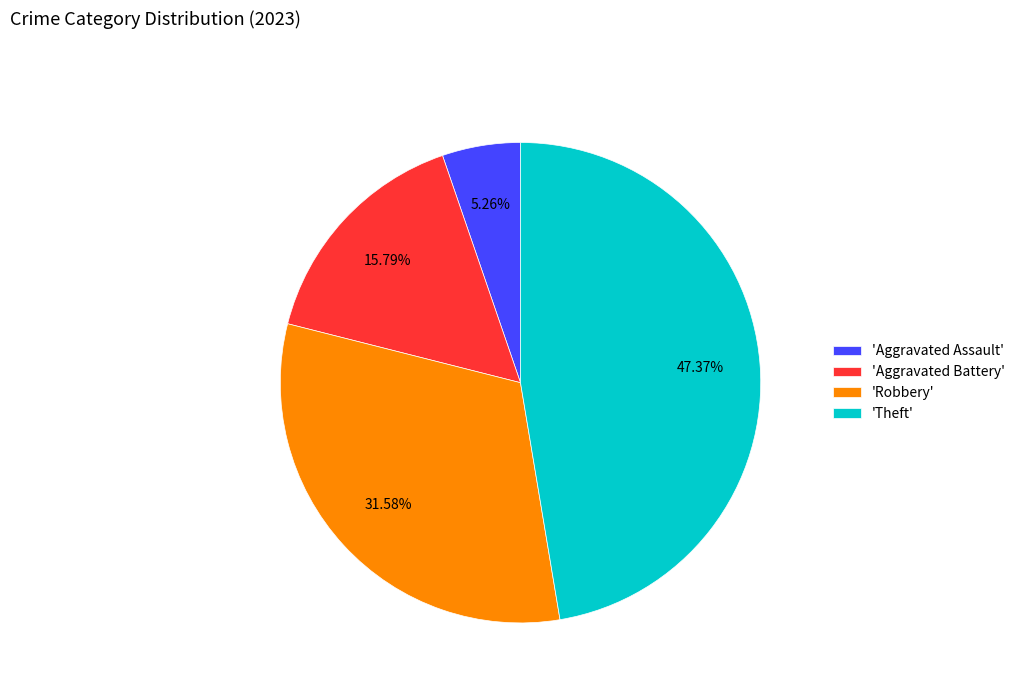

Rank the categories by value from lowest to highest.

'Aggravated Assault', 'Aggravated Battery', 'Robbery', 'Theft'